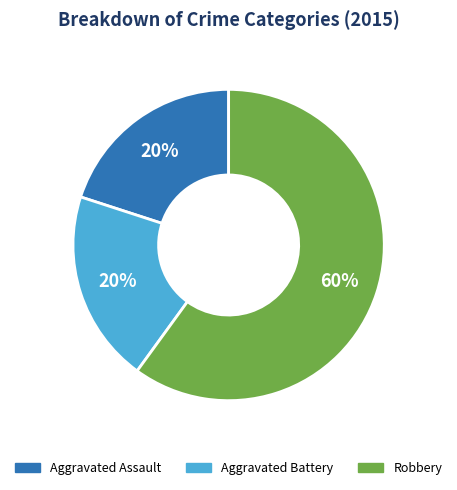

Is it true that Aggravated Battery is 31% of the pie?

False